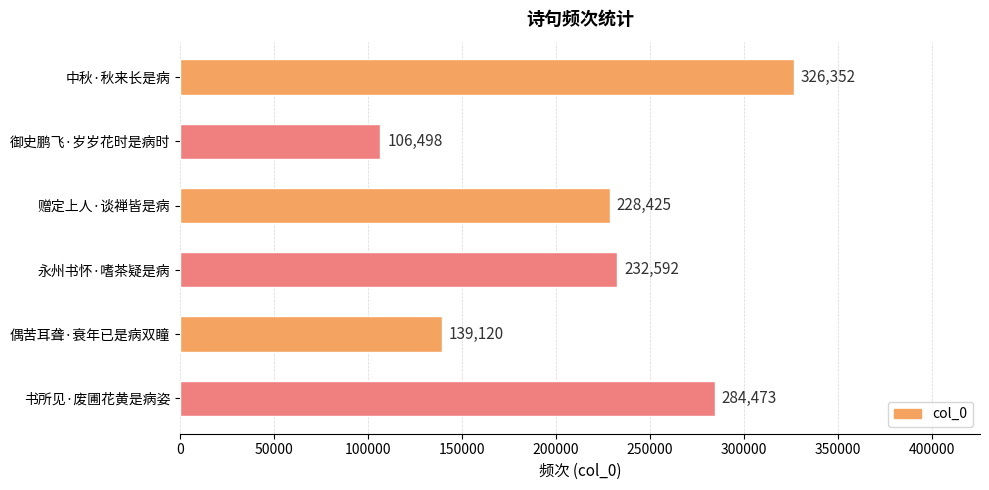

What is the change in value from 赠定上人·谈禅皆是病 to 永州书怀·嗜茶疑是病?

+4167